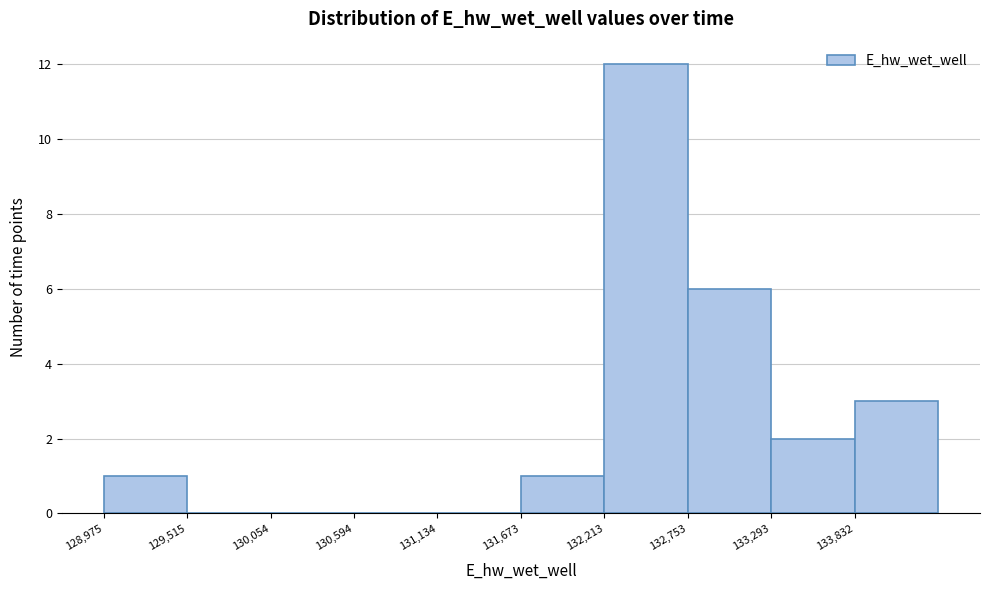

What is the height of the bar covering 132200 to 132800 on the x-axis? Neither the bar edges nor the heights are printed on the chart, so give them approximately, as read against the axes.

12